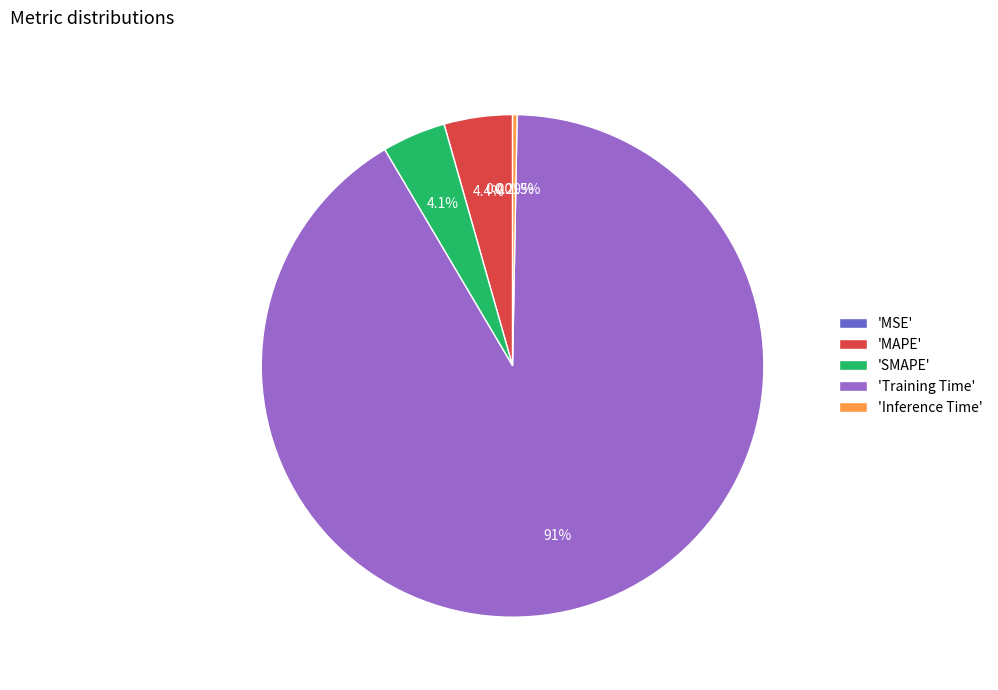

What is the largest slice in the pie chart?

'Training Time'